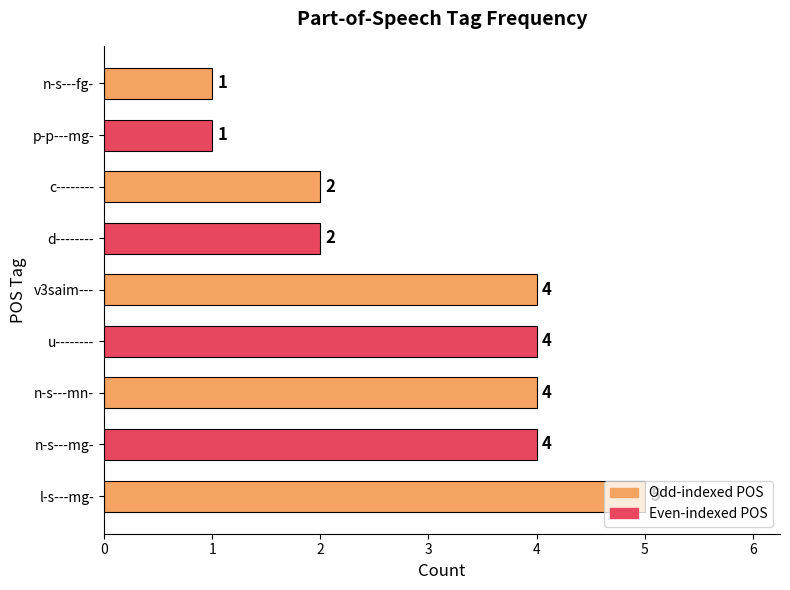

At which category does the chart reach its peak across all series?

l-s---mg-